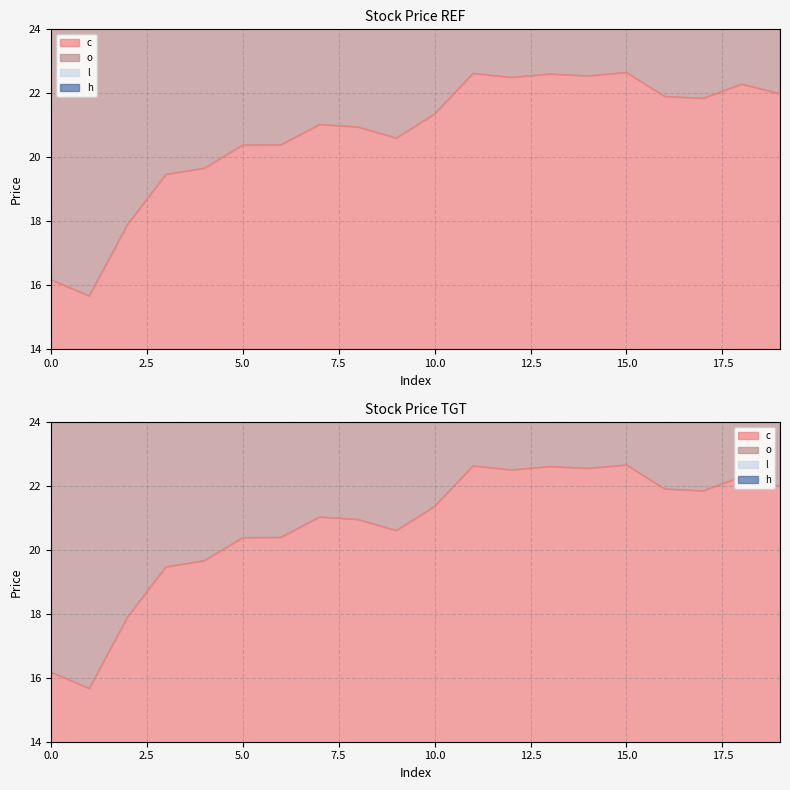

At which label is l closest to 57?

4